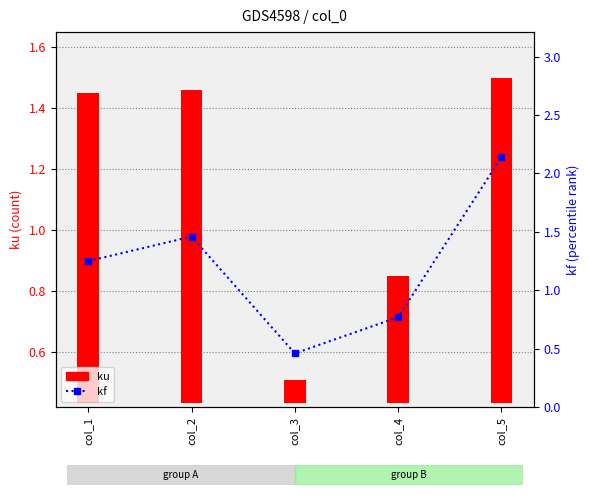

Reading left to right, transcribe all the data shown in this chart.

ku: col_1=1.0	col_2=1.0	col_3=0.1	col_4=0.4	col_5=1.1
kf: col_1=1.2	col_2=1.5	col_3=0.5	col_4=0.8	col_5=2.1